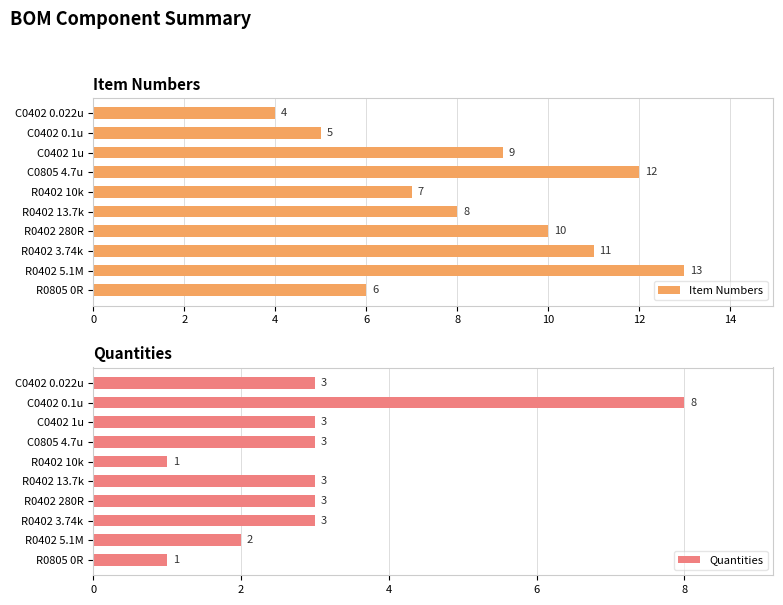

True or false: Quantities has a value of 14 at C0402 0.1u.

False